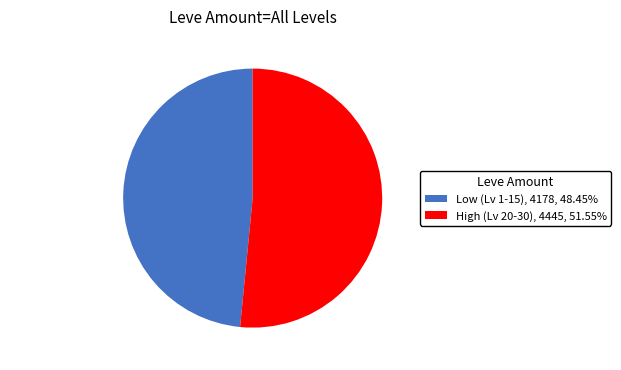

Count the number of slices in the pie.

2